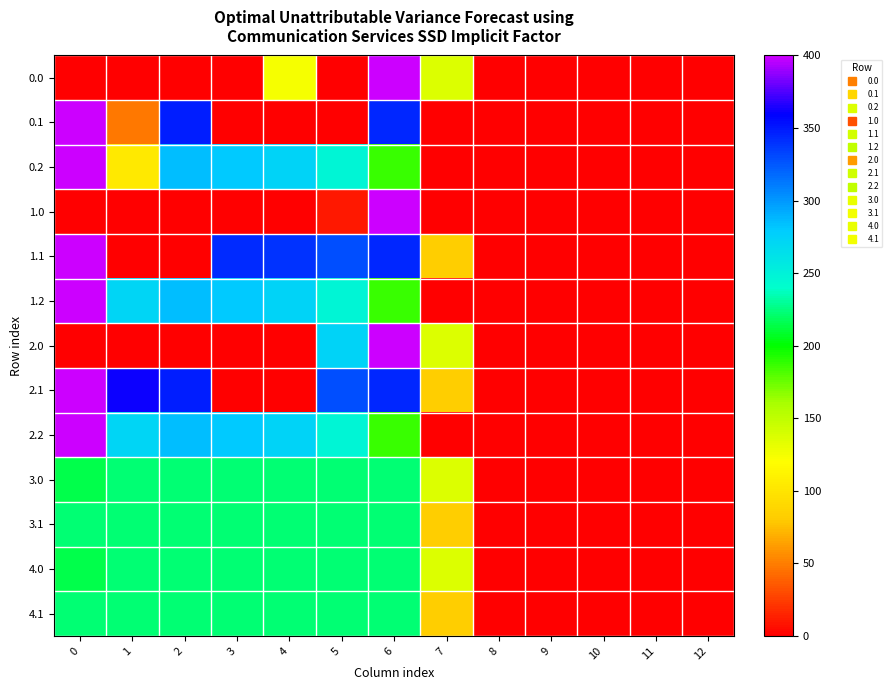

At 5, list the series in order from largest to smallest.

1.1, 2.1, 2.0, 0.2, 1.2, 2.2, 3.0, 3.1, 4.0, 4.1, 1.0, 0.0, 0.1